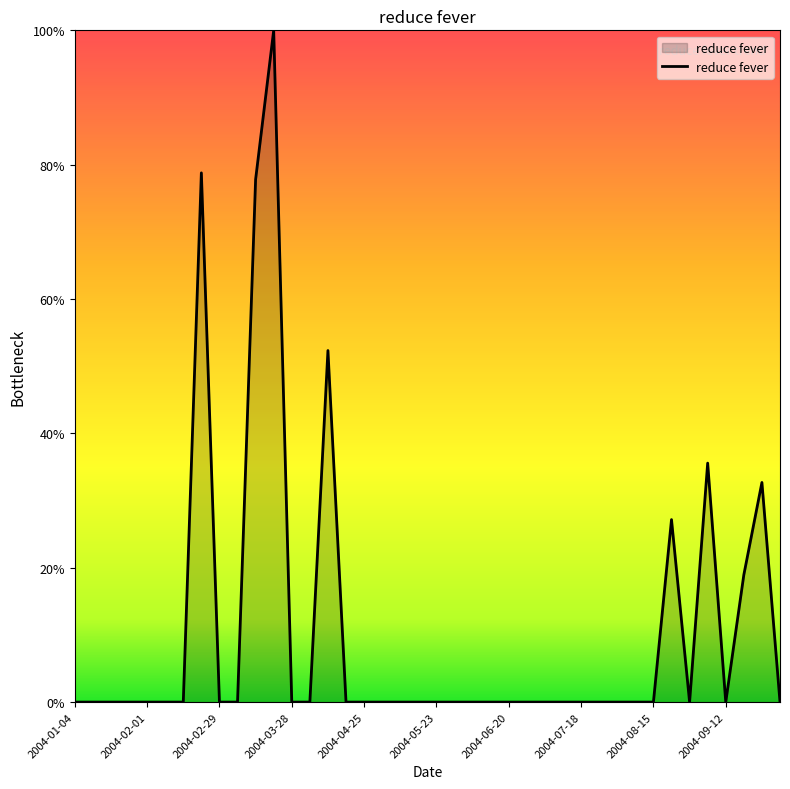

What is the greatest value displayed?

100.0